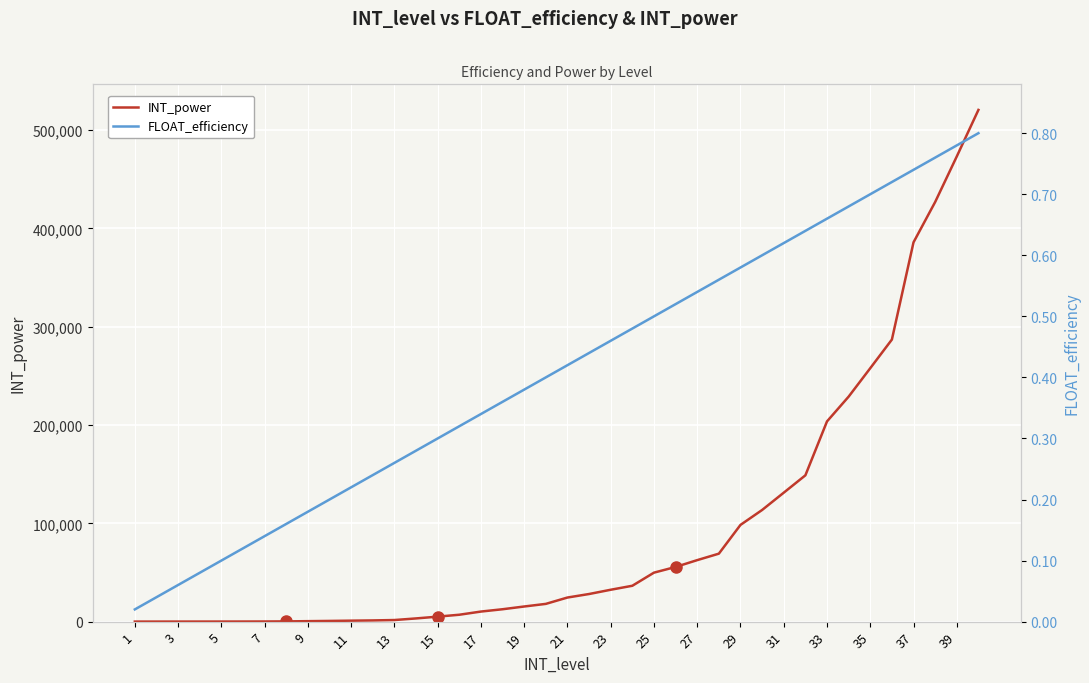

The value of INT_power at 39 is 473190. True or false?

True